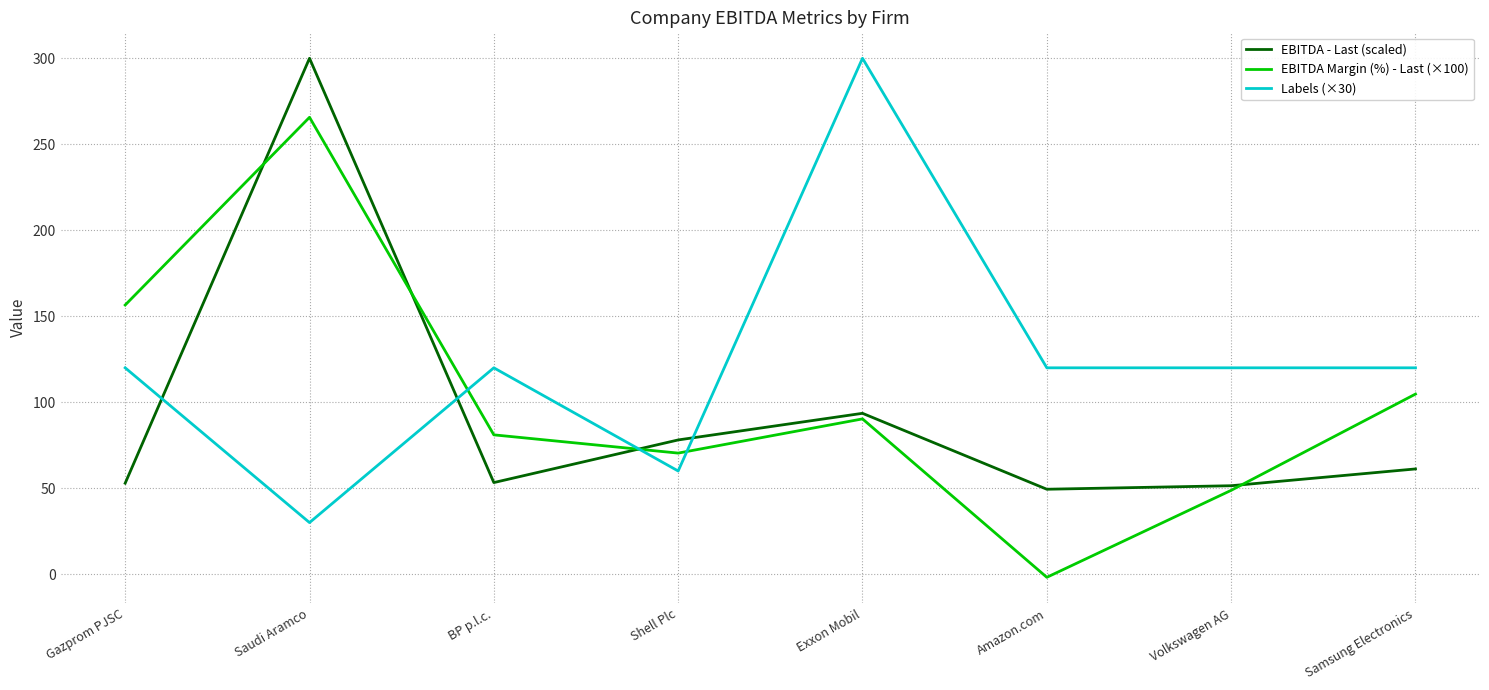

In EBITDA - Last (scaled), how many points are higher than both neighbors (excluding endpoints)?

2